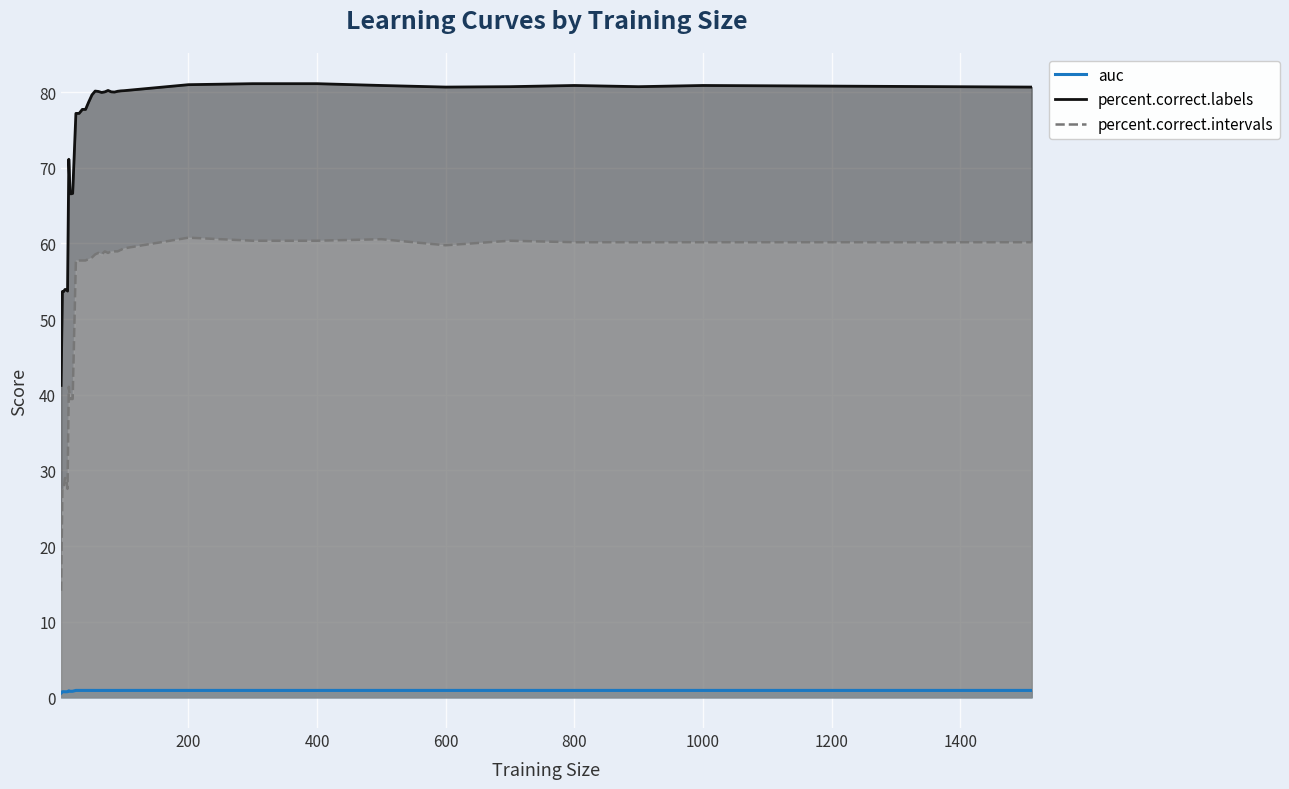

True or false: percent.correct.intervals and percent.correct.labels cross at least once.

False